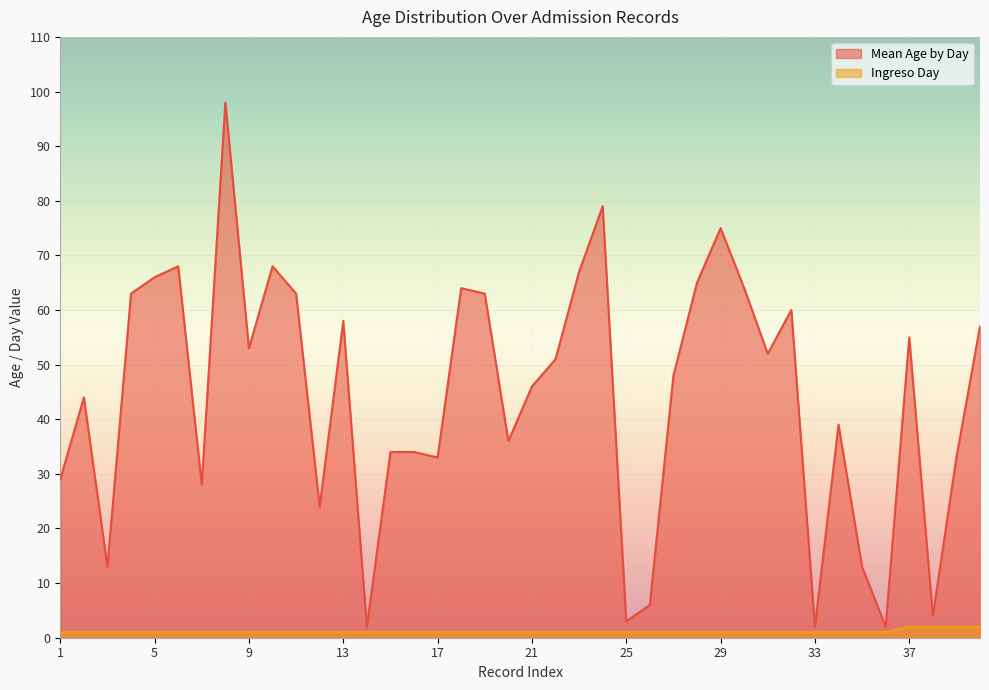

How many series are shown in this chart?

2